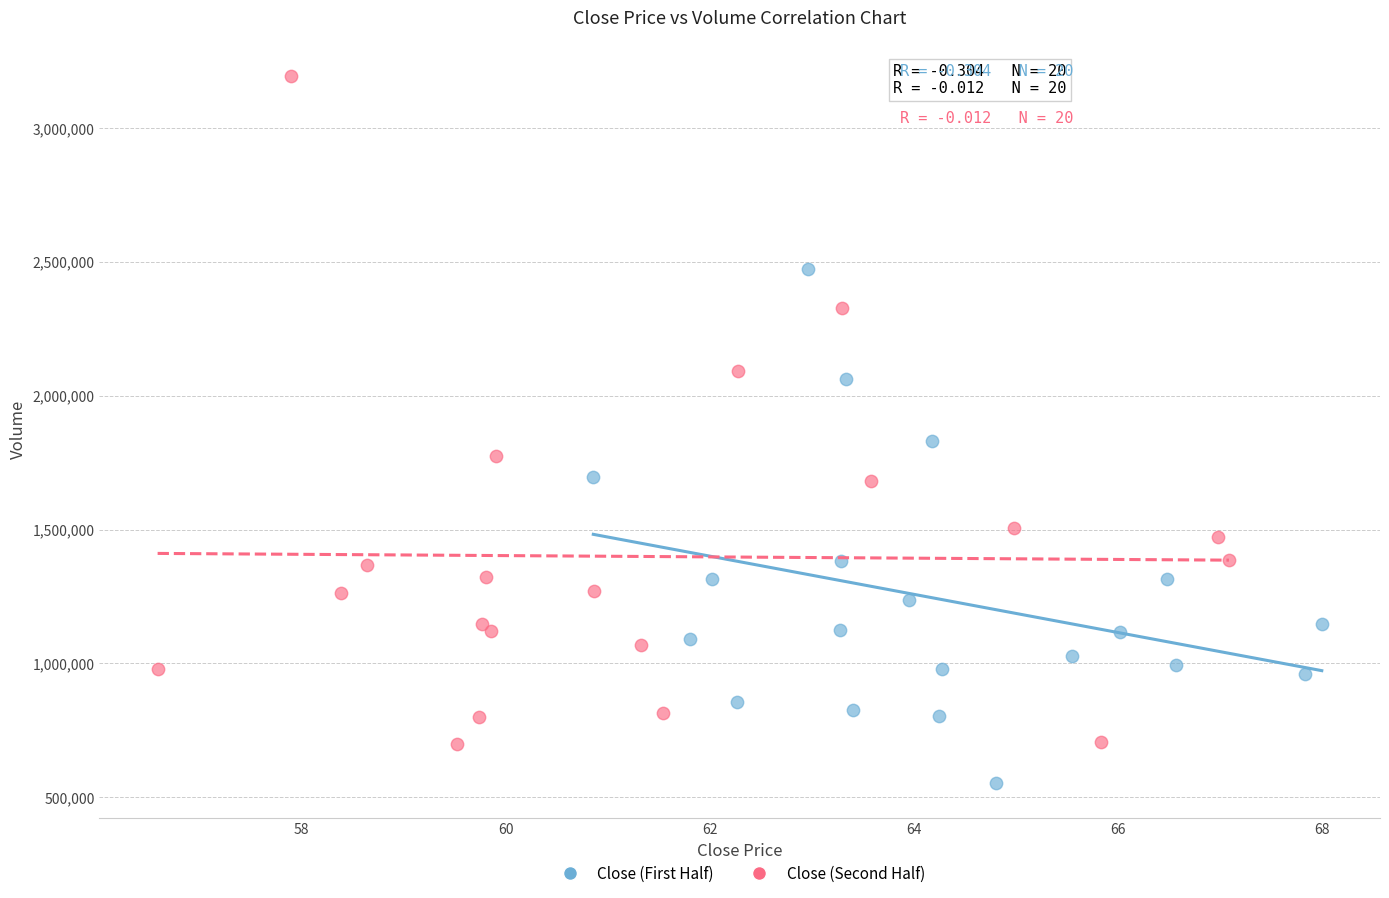

Which series has the widest spread of Y values?

Close (Second Half)